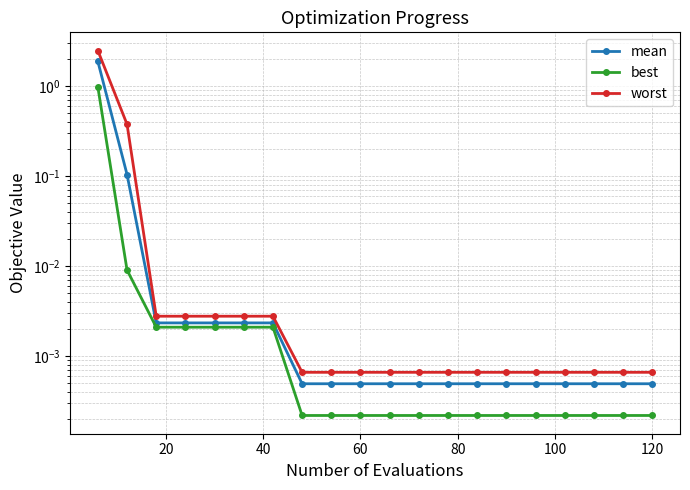

True or false: mean and best intersect in this chart.

False